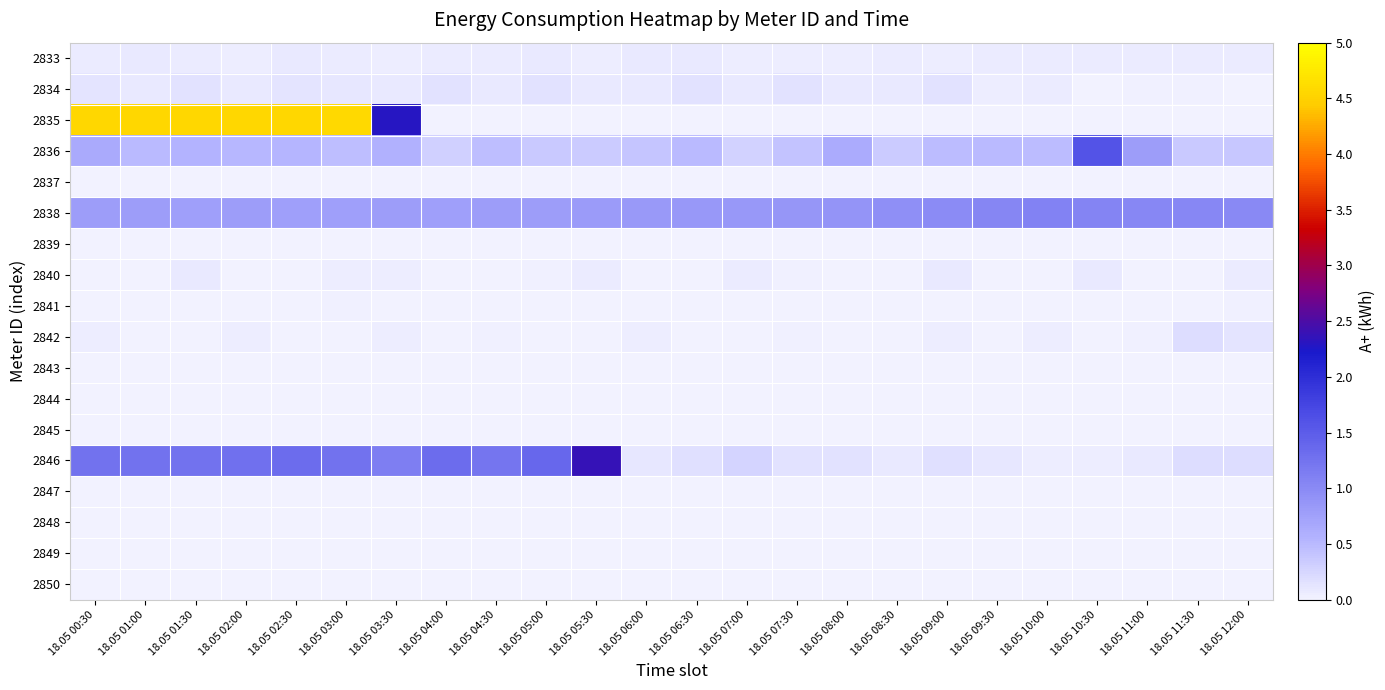

Rank the series at 18.05 01:00 from lowest to highest value.

2837, 2839, 2840, 2842, 2843, 2844, 2847, 2849, 2850, 2848, 2845, 2841, 2833, 2834, 2836, 2838, 2846, 2835